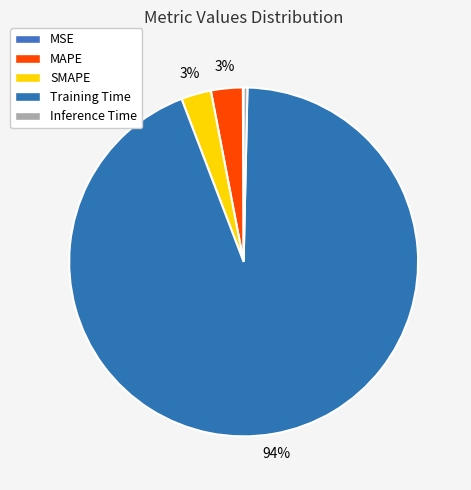

What is the smallest slice in the pie chart?

MSE